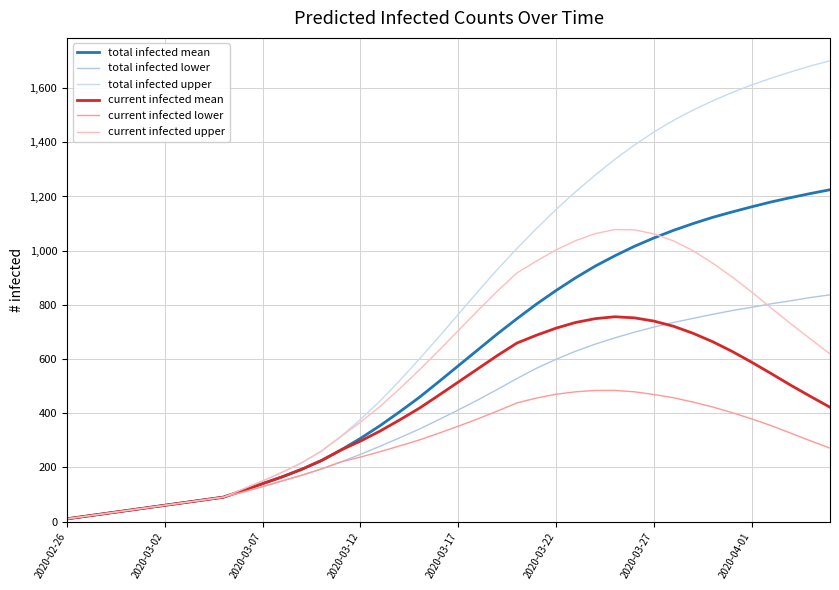

Which series has the largest total across all categories?

total infected upper